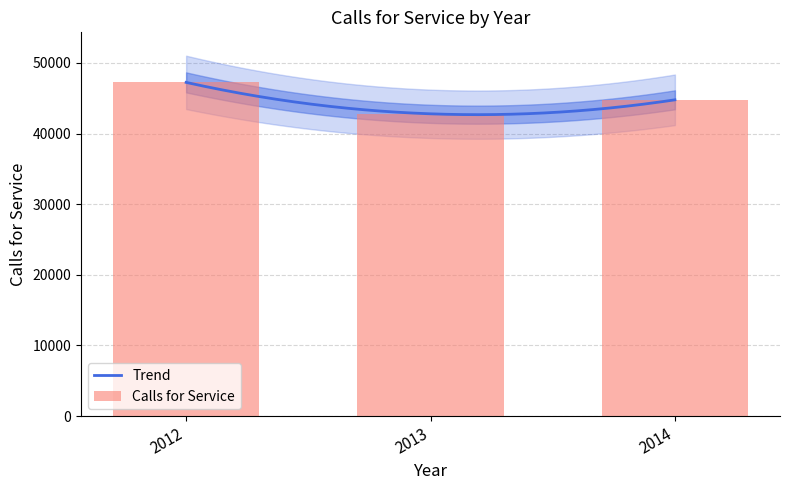

Which has a higher value, 2012 or 2014?

2012